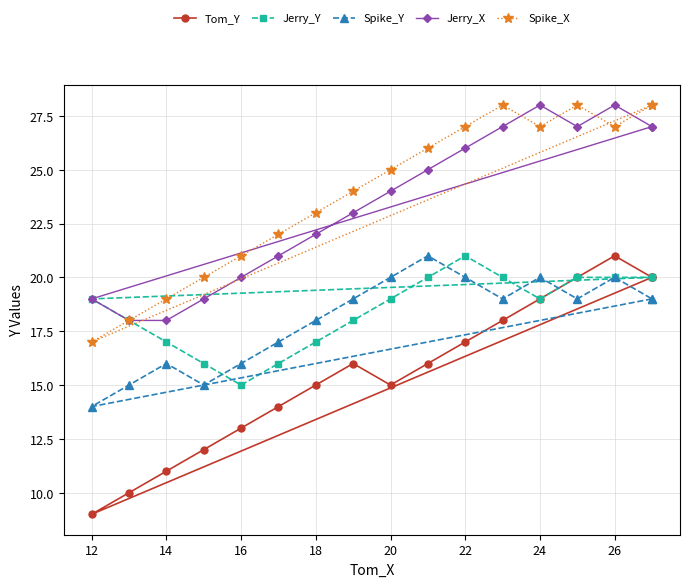

Which has a higher value, 28 or 18?

28